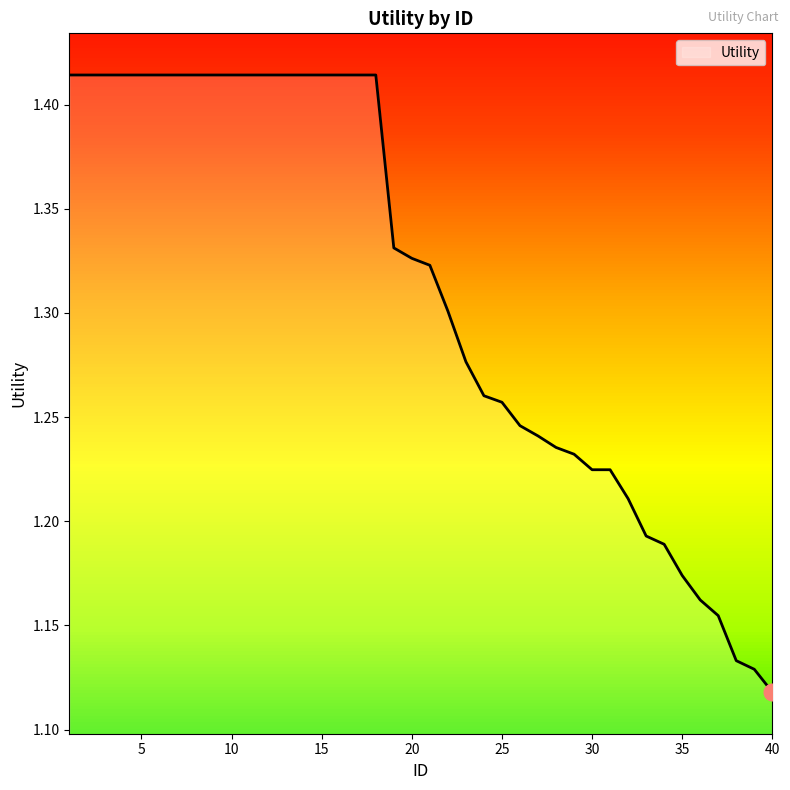

What is the difference between the maximum and minimum values?

0.3